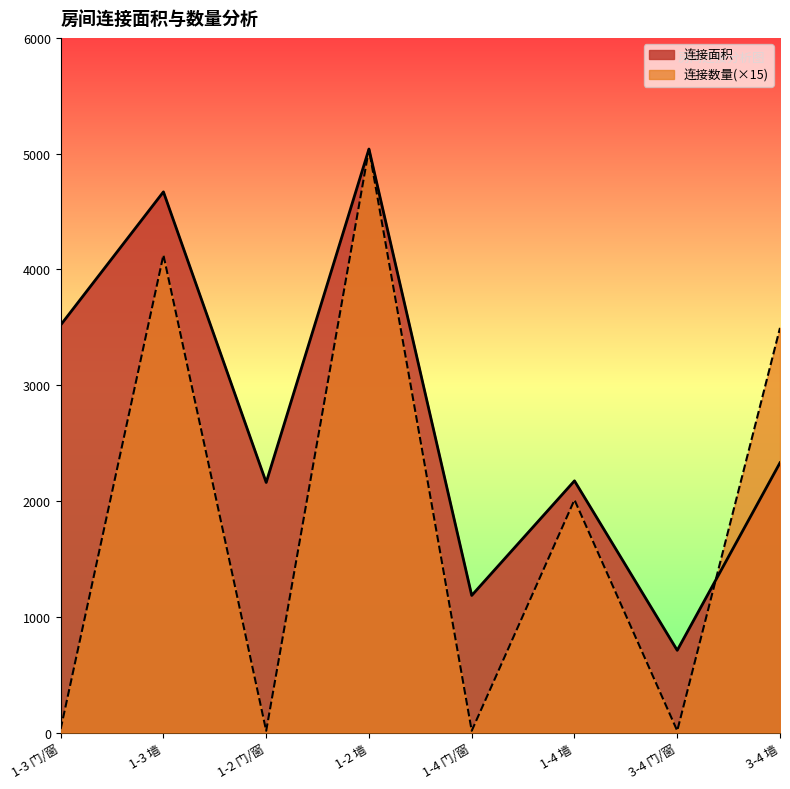

Is the value of 连接数量 at 1-4 墙 greater than the value of 连接面积 at 1-3 墙?

No